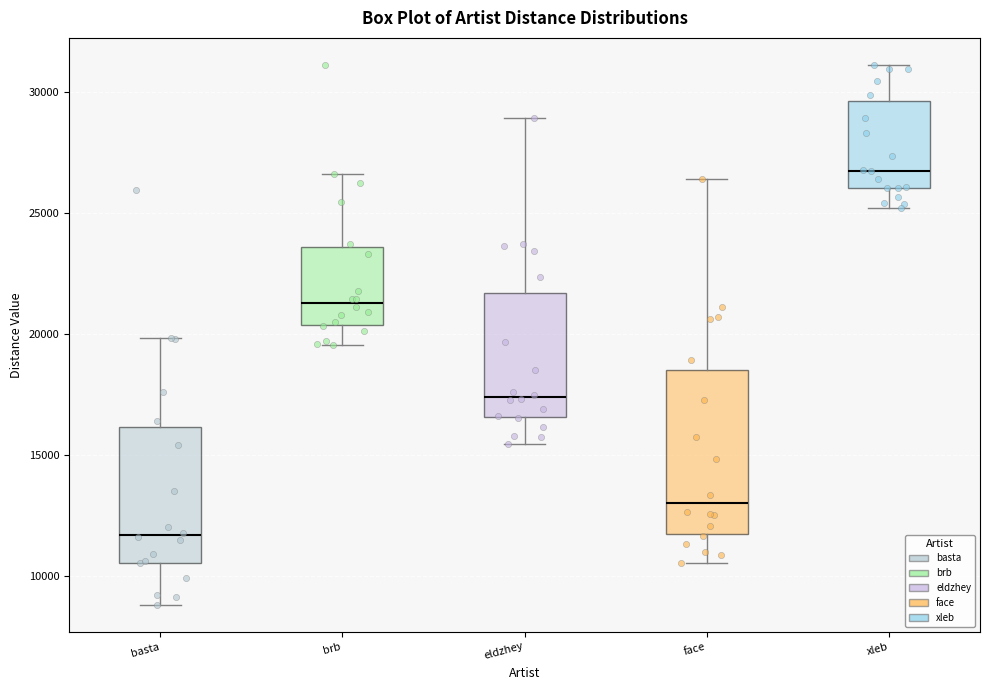

Reading left to right, transcribe this box plot: for each box, give where its median line is, the range the box spans, and where its two whiskers end, as read against the y-axis. The values are not printed on the chart, so give them approximately, as read against the axis.

basta: median 11500, box 10500 to 16000, whiskers 9000 to 20000
brb: median 21500, box 20500 to 23500, whiskers 19500 to 26500
eldzhey: median 17500, box 16500 to 21500, whiskers 15500 to 29000
face: median 13000, box 11500 to 18500, whiskers 10500 to 26500
xleb: median 26500, box 26000 to 29500, whiskers 25000 to 31000